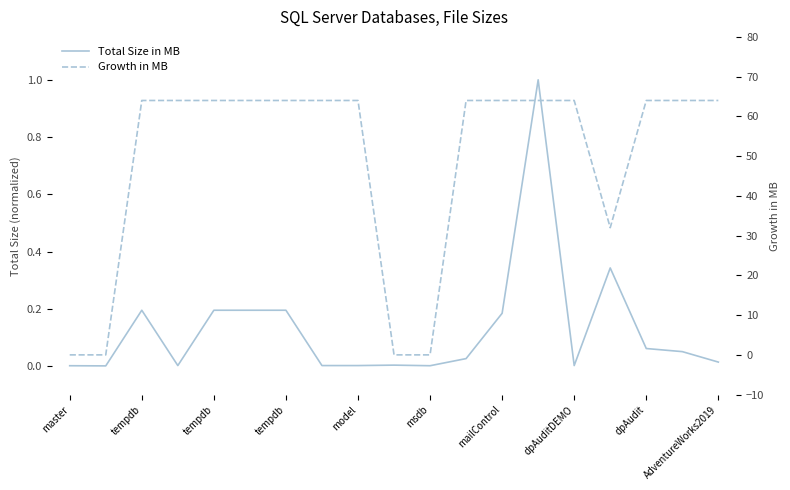

Which category has the lowest value in the Total Size in MB series?

tempdb